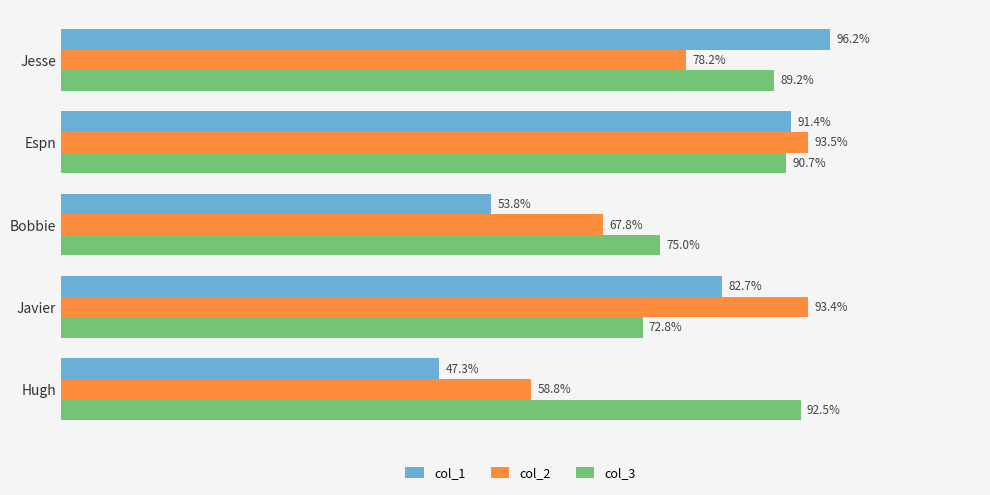

At which label is col_2 closest to 76?

Jesse